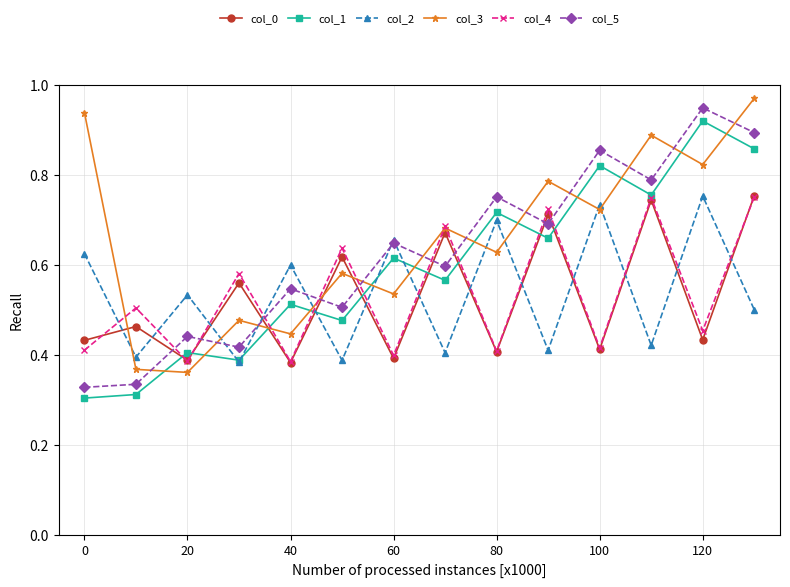

True or false: col_2 and col_0 cross at least once.

True